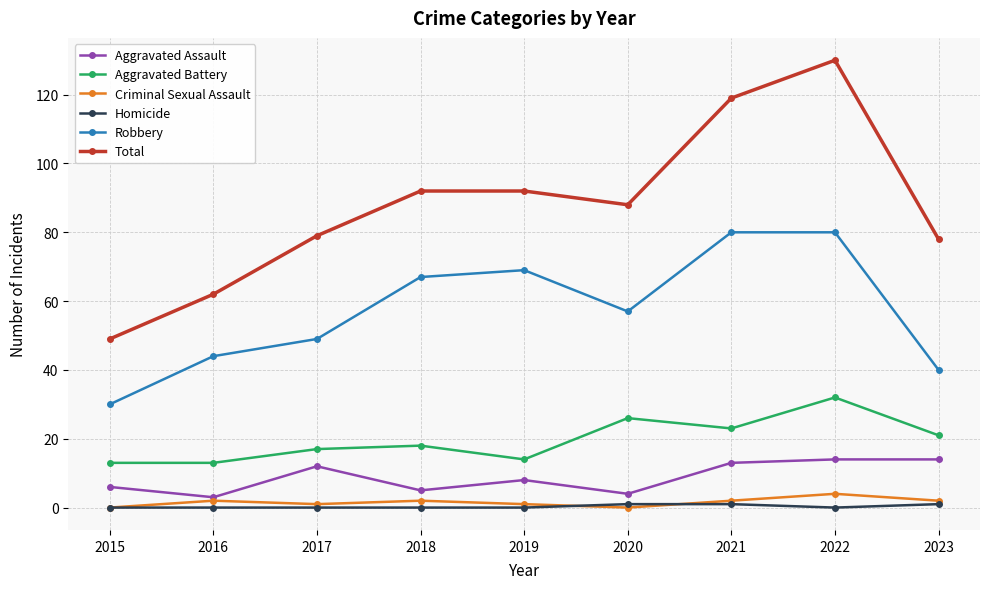

Does the chart display data point markers on the line(s)?

Yes